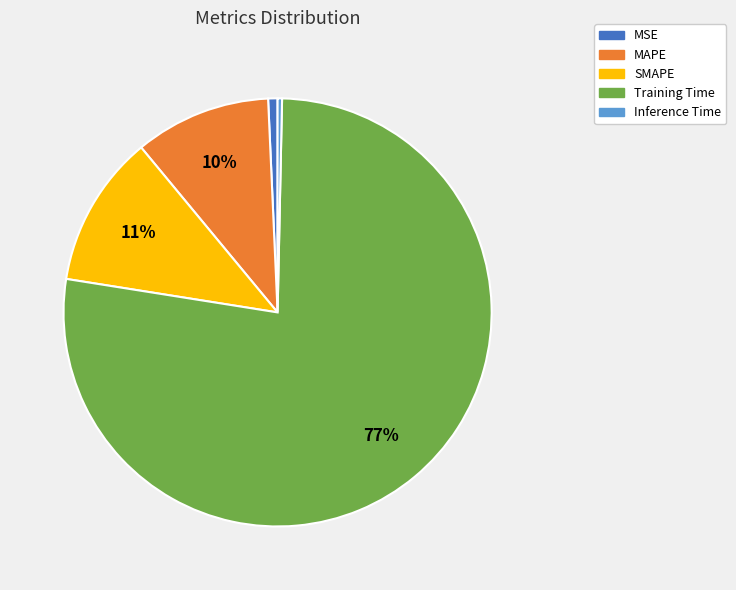

Is the sum of Inference Time and SMAPE greater than half?

No